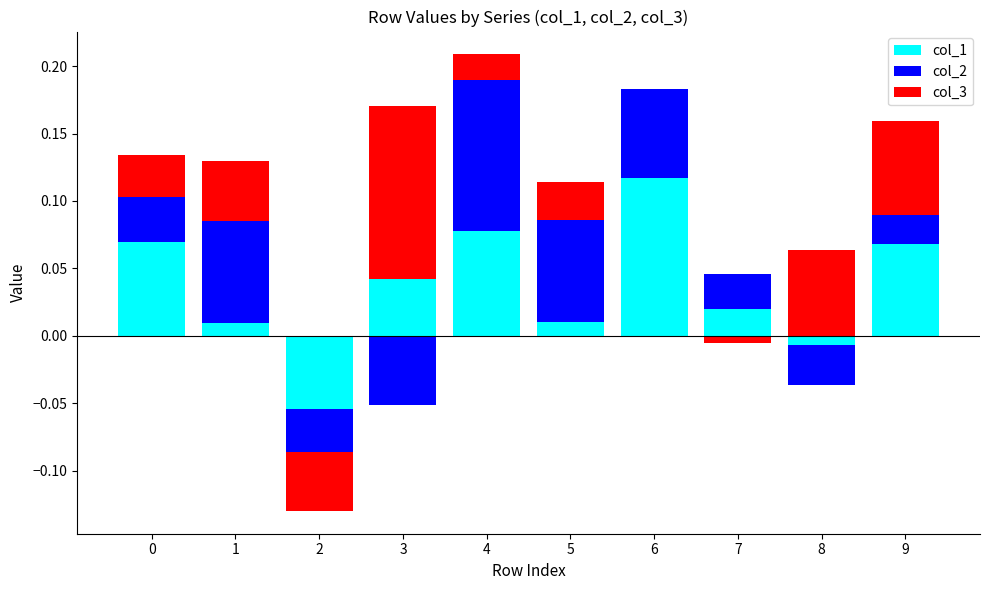

Which has a higher value, 6 or 0?

6